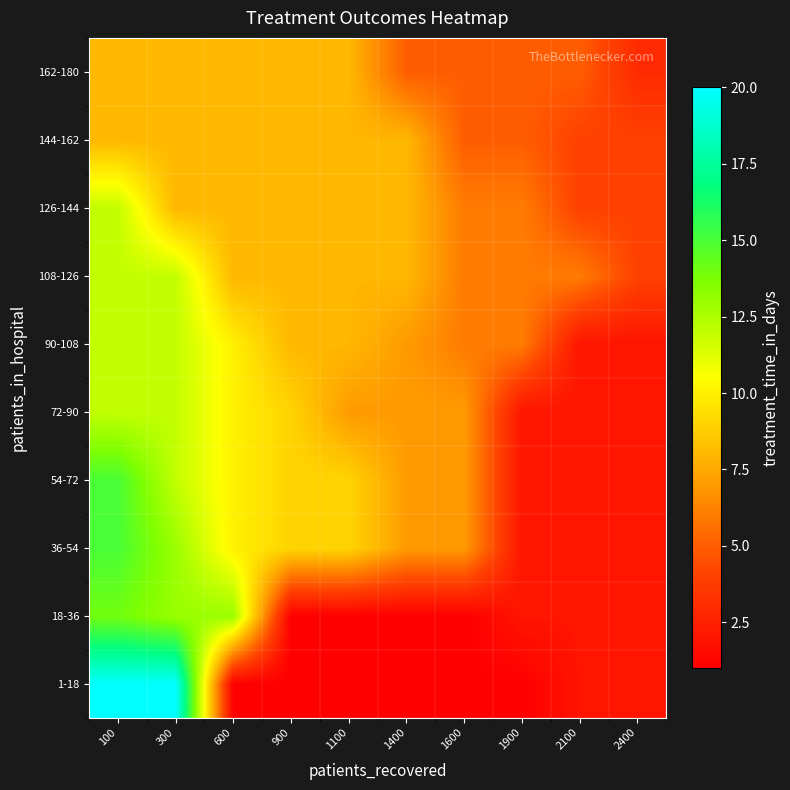

Which category has the highest value across all series?

100